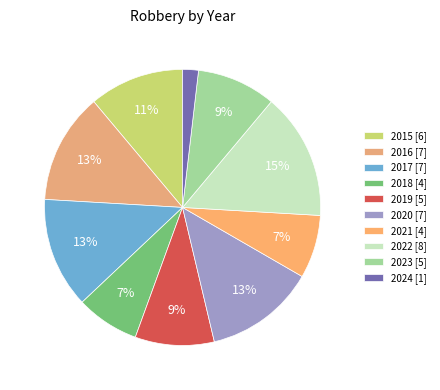

Rank the categories by value from highest to lowest.

2022, 2016, 2017, 2020, 2015, 2019, 2023, 2018, 2021, 2024